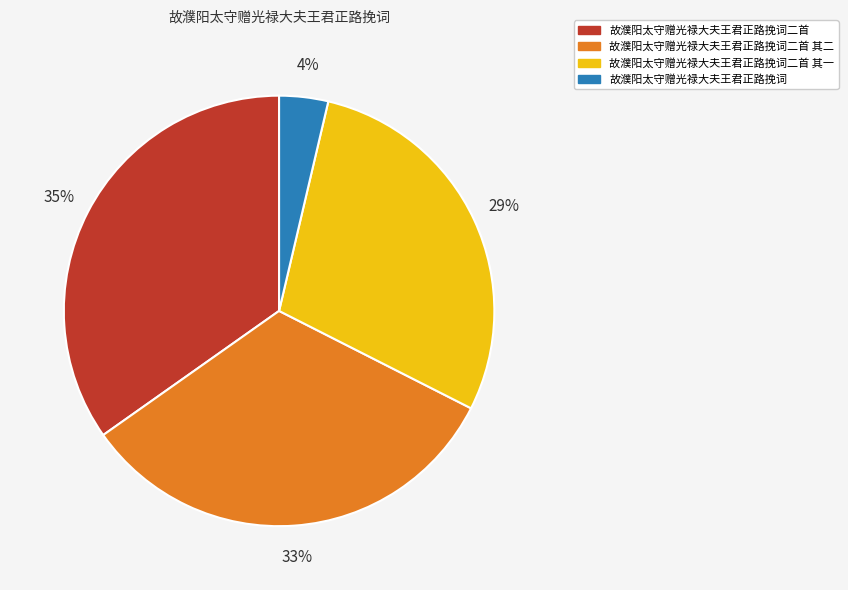

Which category has the biggest portion of the pie?

故濮阳太守赠光禄大夫王君正路挽词二首